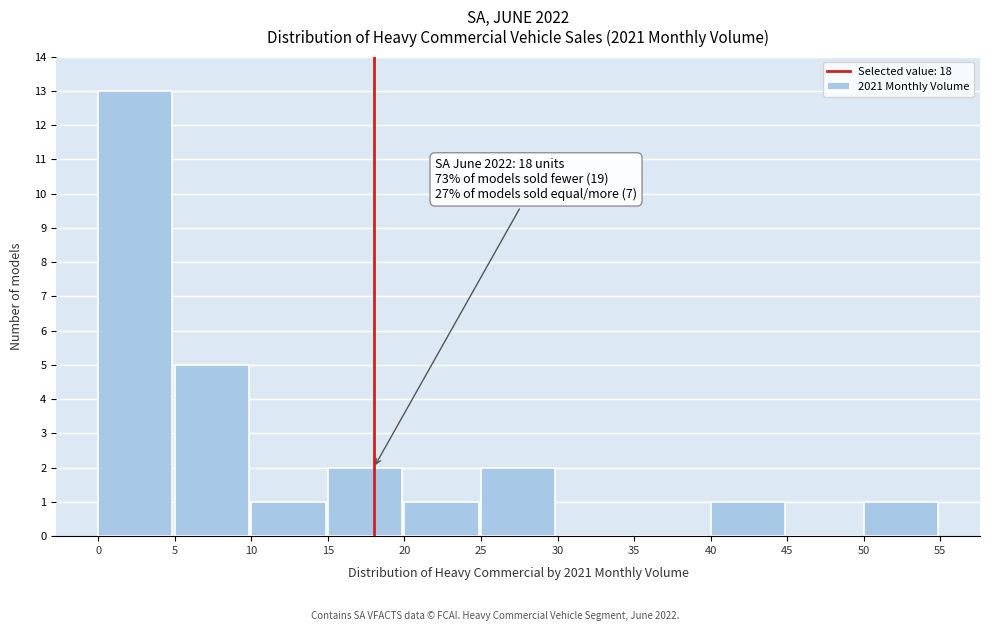

Over which range of the x-axis is the bar tallest?

0 to 5